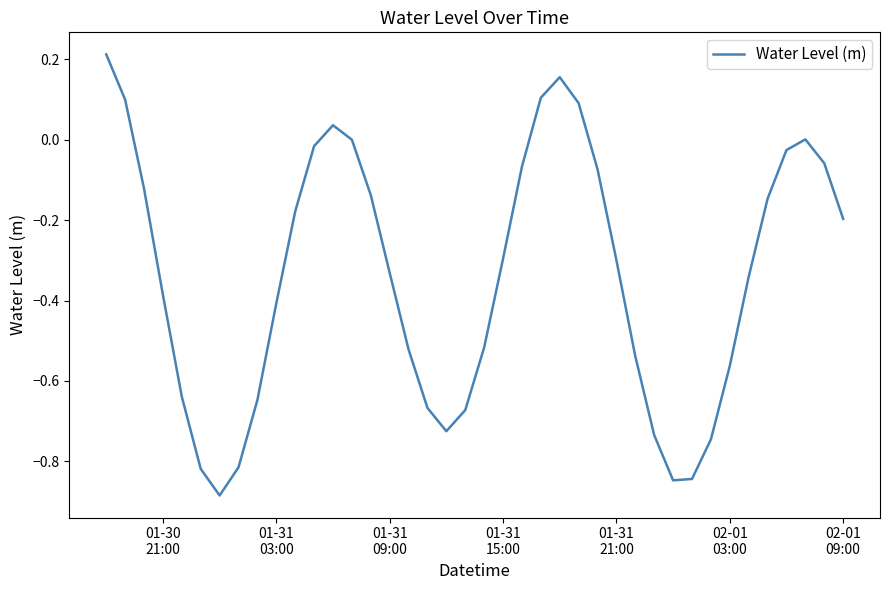

What is the difference between the maximum and minimum values?

1.1